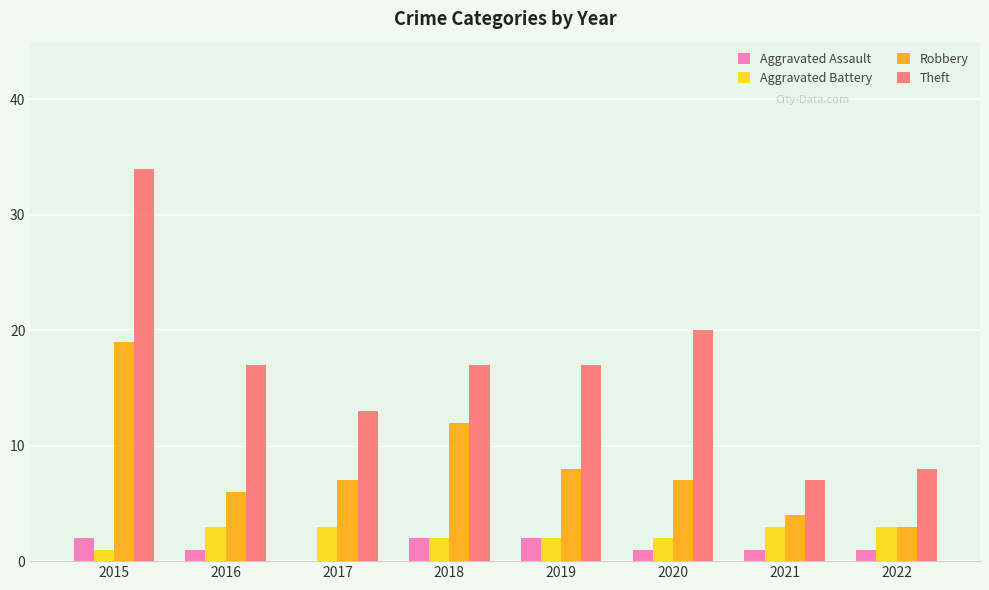

Reading left to right, transcribe all the data shown in this chart.

Aggravated Assault: 2	1	0	2	2	1	1	1
Aggravated Battery: 1	3	3	2	2	2	3	3
Robbery: 19	6	7	12	8	7	4	3
Theft: 34	17	13	17	17	20	7	8